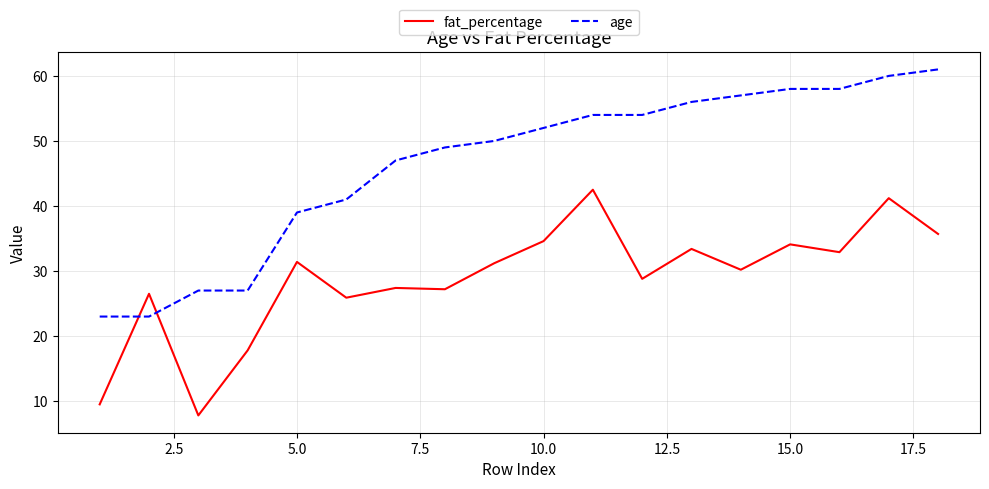

What is the difference between the maximum and minimum values in the age series?

38.0